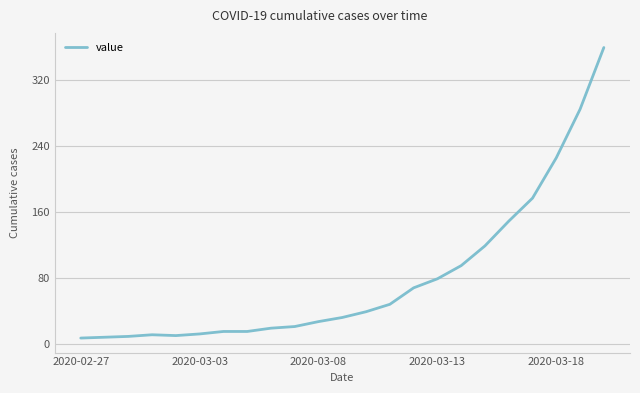

What is the difference between the maximum and minimum values?

353